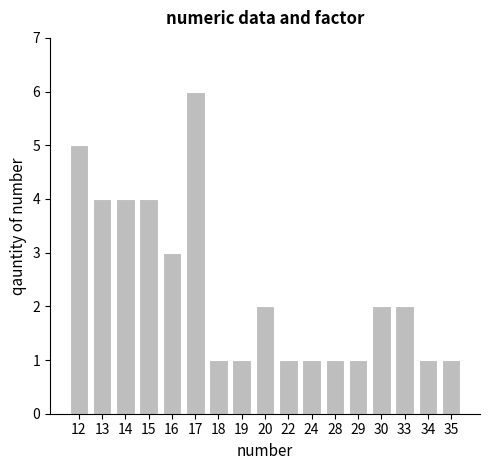

What is the approximate value at 17?

6